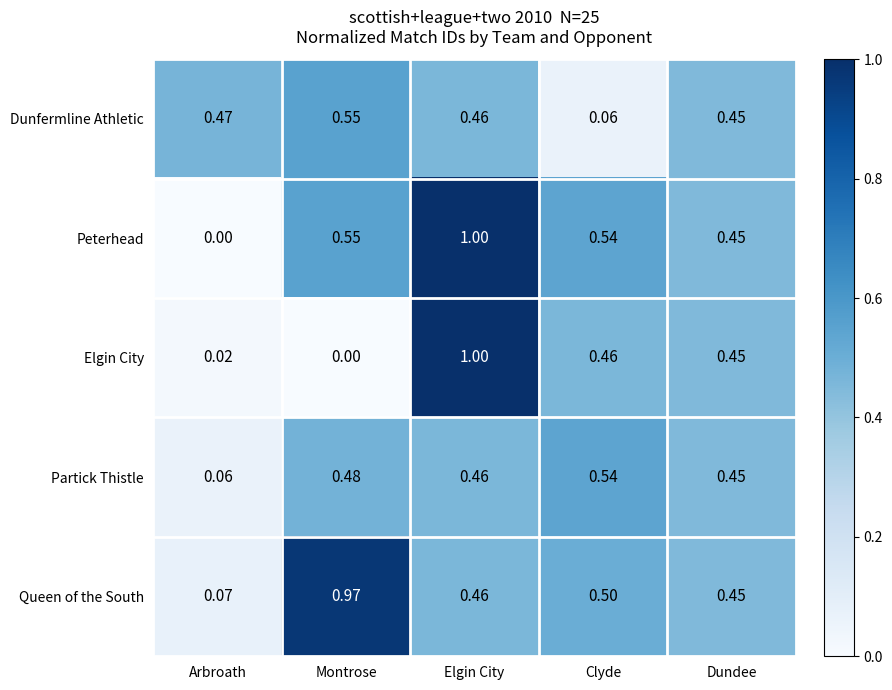

Which series has the largest total across all categories?

Peterhead